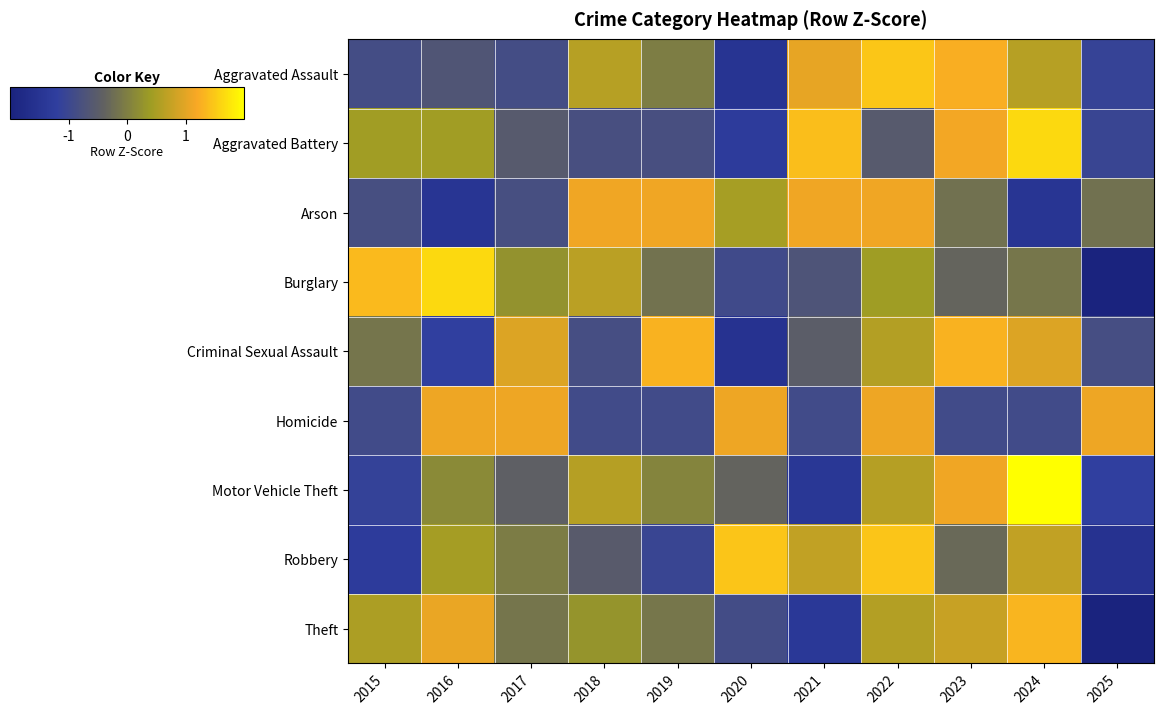

Reading left to right, transcribe all the data shown in this chart.

Aggravated Assault: 2015=-0.9	2016=-0.7	2017=-0.9	2018=0.6	2019=-0.0	2020=-1.5	2021=1.0	2022=1.5	2023=1.3	2024=0.6	2025=-1.1
Aggravated Battery: 2015=0.4	2016=0.4	2017=-0.6	2018=-0.8	2019=-0.8	2020=-1.3	2021=1.4	2022=-0.6	2023=1.2	2024=1.6	2025=-1.0
Arson: 2015=-0.8	2016=-1.5	2017=-0.8	2018=1.1	2019=1.1	2020=0.5	2021=1.1	2022=1.1	2023=-0.2	2024=-1.5	2025=-0.2
Burglary: 2015=1.4	2016=1.6	2017=0.3	2018=0.6	2019=-0.2	2020=-0.9	2021=-0.7	2022=0.4	2023=-0.4	2024=-0.1	2025=-2.1
Criminal Sexual Assault: 2015=-0.1	2016=-1.2	2017=0.9	2018=-0.8	2019=1.3	2020=-1.6	2021=-0.5	2022=0.6	2023=1.3	2024=0.9	2025=-0.8
Homicide: 2015=-0.9	2016=1.1	2017=1.1	2018=-0.9	2019=-0.9	2020=1.1	2021=-0.9	2022=1.1	2023=-0.9	2024=-0.9	2025=1.1
Motor Vehicle Theft: 2015=-1.1	2016=0.1	2017=-0.4	2018=0.6	2019=0.1	2020=-0.4	2021=-1.4	2022=0.6	2023=1.1	2024=2.0	2025=-1.2
Robbery: 2015=-1.3	2016=0.5	2017=-0.0	2018=-0.5	2019=-1.0	2020=1.5	2021=0.7	2022=1.5	2023=-0.3	2024=0.7	2025=-1.5
Theft: 2015=0.5	2016=1.1	2017=-0.1	2018=0.3	2019=-0.1	2020=-0.9	2021=-1.4	2022=0.6	2023=0.8	2024=1.3	2025=-2.0